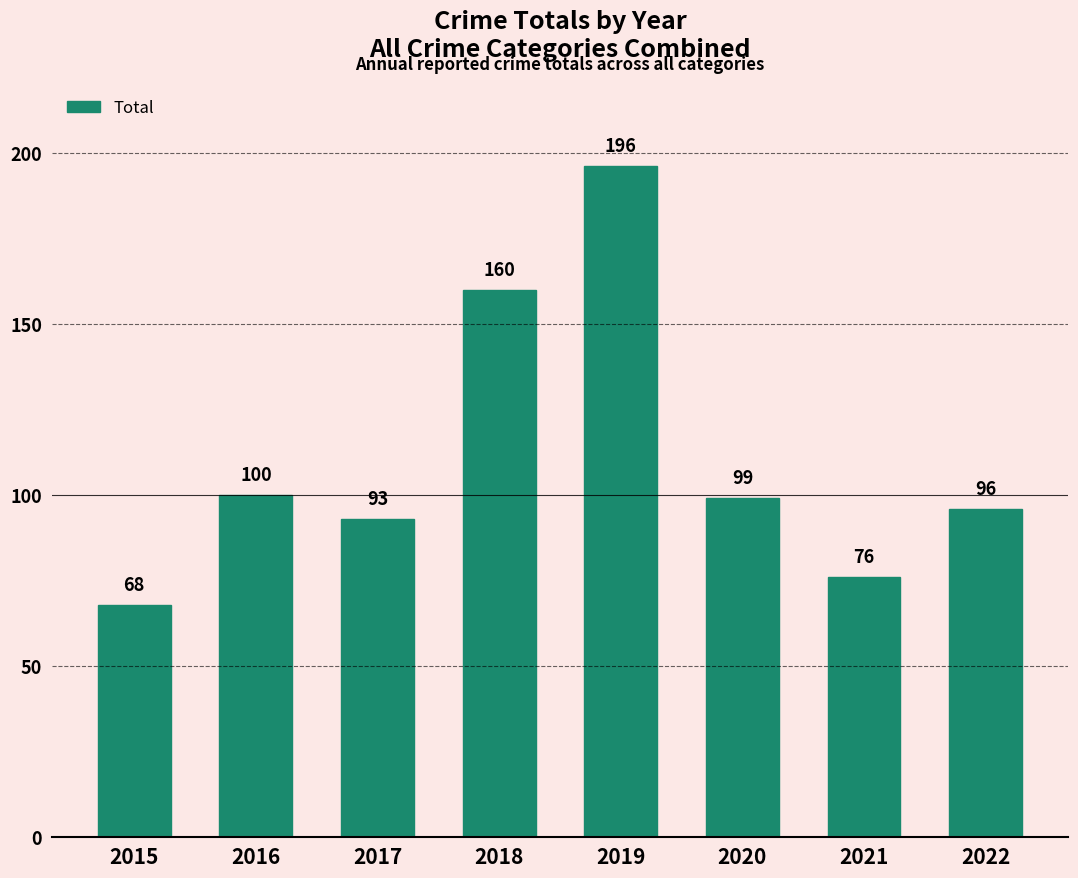

Reading right to left, transcribe all the data shown in this chart.

96	76	99	196	160	93	100	68